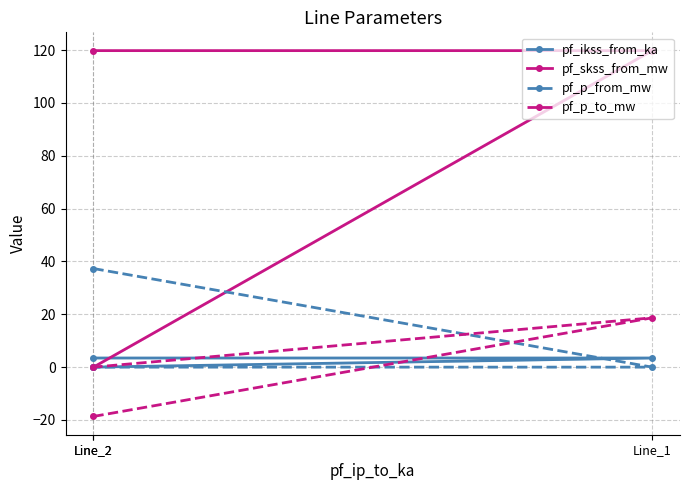

At which label is pf_skss_from_mw closest to 59?

Line_2